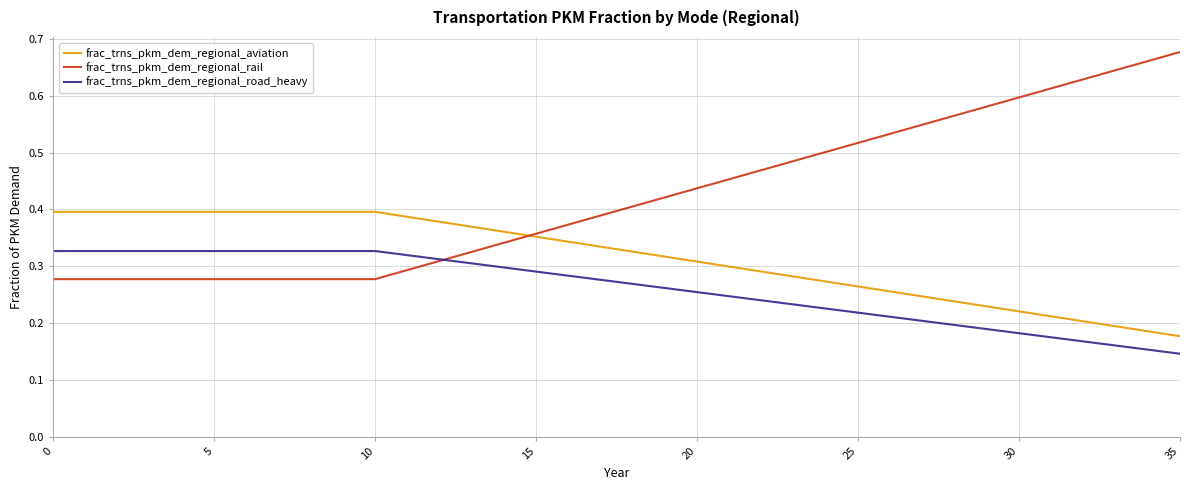

What is the sum of all frac_trns_pkm_dem_regional_aviation values?

11.4